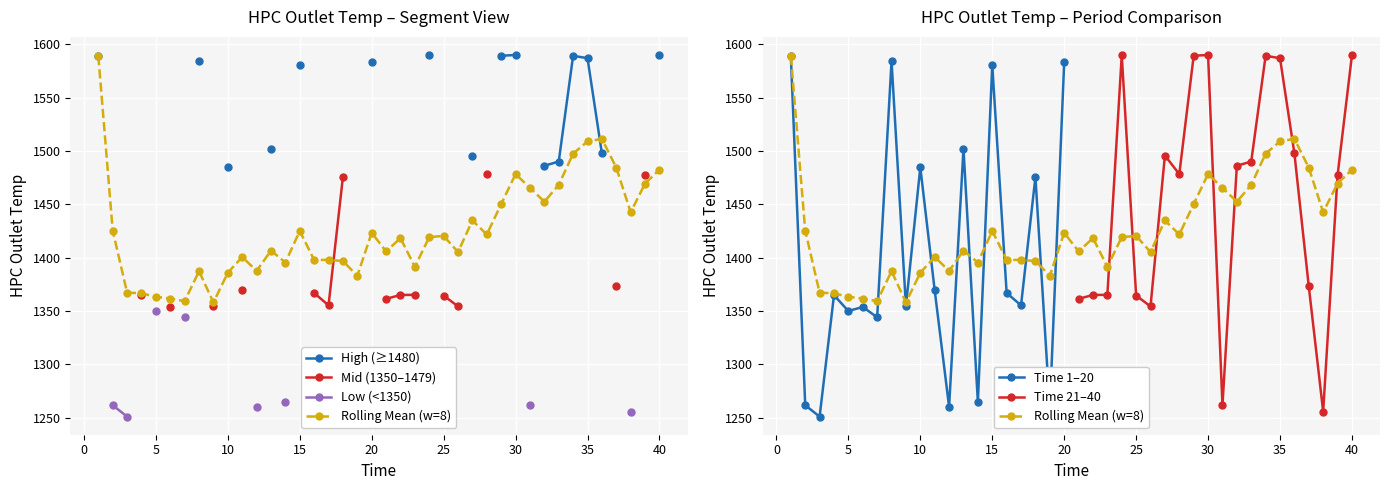

Rank the categories by value from highest to lowest.

30, 40, 24, 29, 34, 1, 35, 8, 20, 15, 13, 36, 27, 33, 32, 10, 28, 39, 18, 37, 11, 16, 23, 22, 4, 25, 21, 17, 9, 26, 6, 5, 7, 14, 2, 31, 12, 19, 38, 3